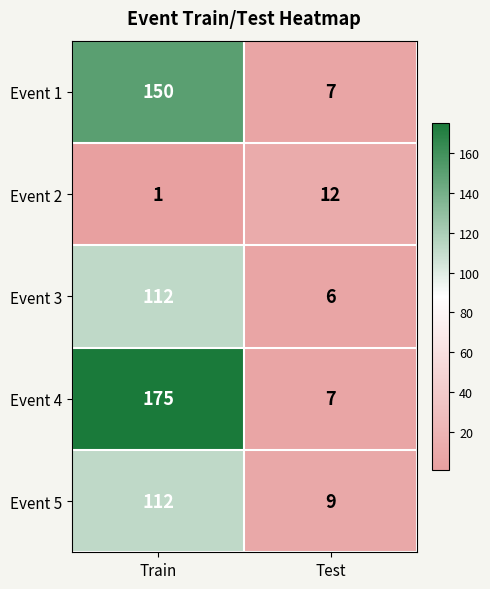

Which label corresponds to the largest value in the chart?

Train